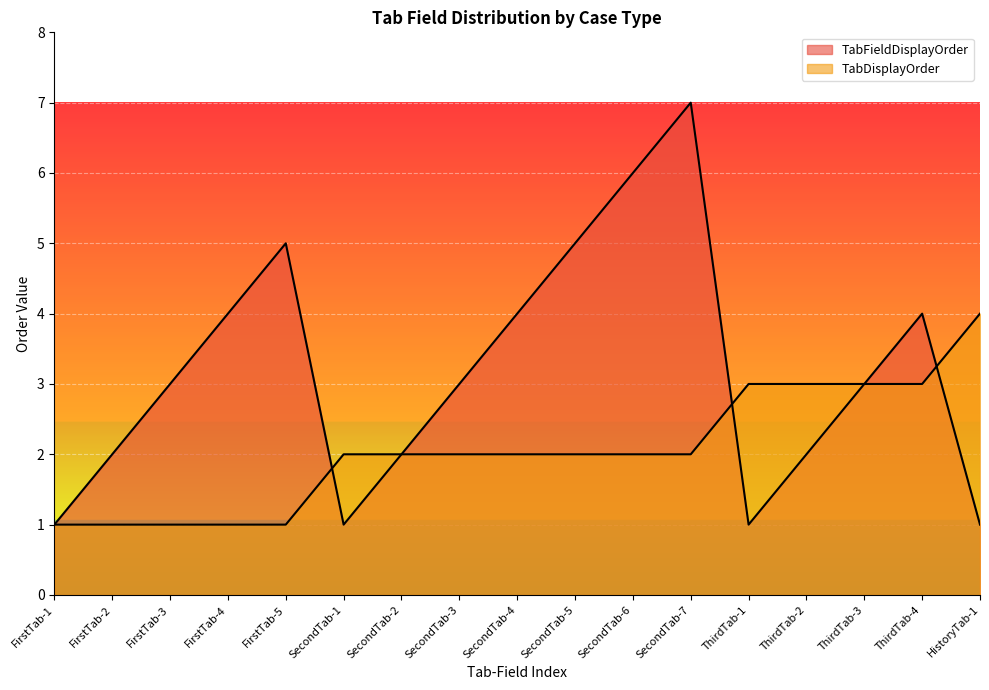

What is the sum of the TabFieldDisplayOrder values at ThirdTab-3 and FirstTab-4?

7